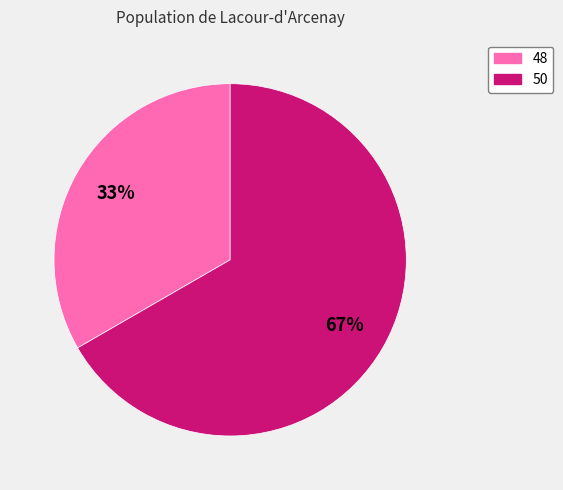

What is the smallest slice in the pie chart?

48